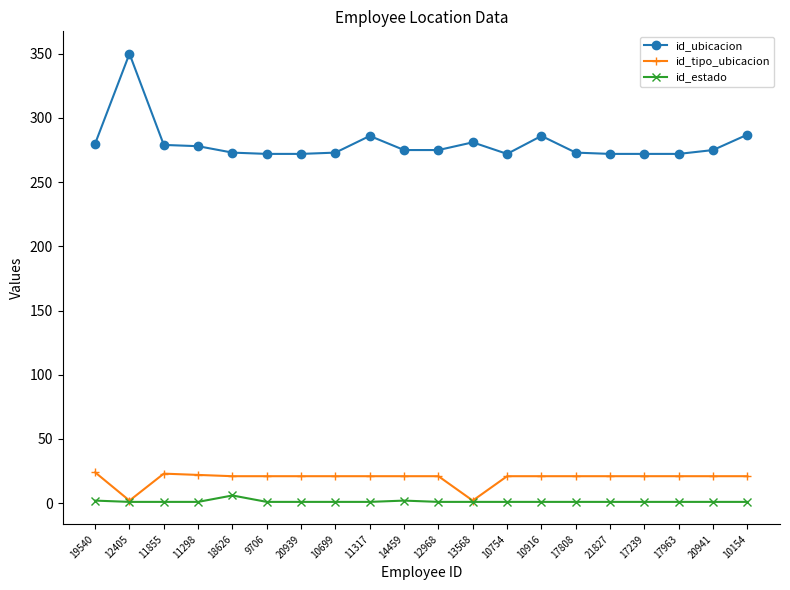

Is it true that id_tipo_ubicacion equals 22 at 11298?

True